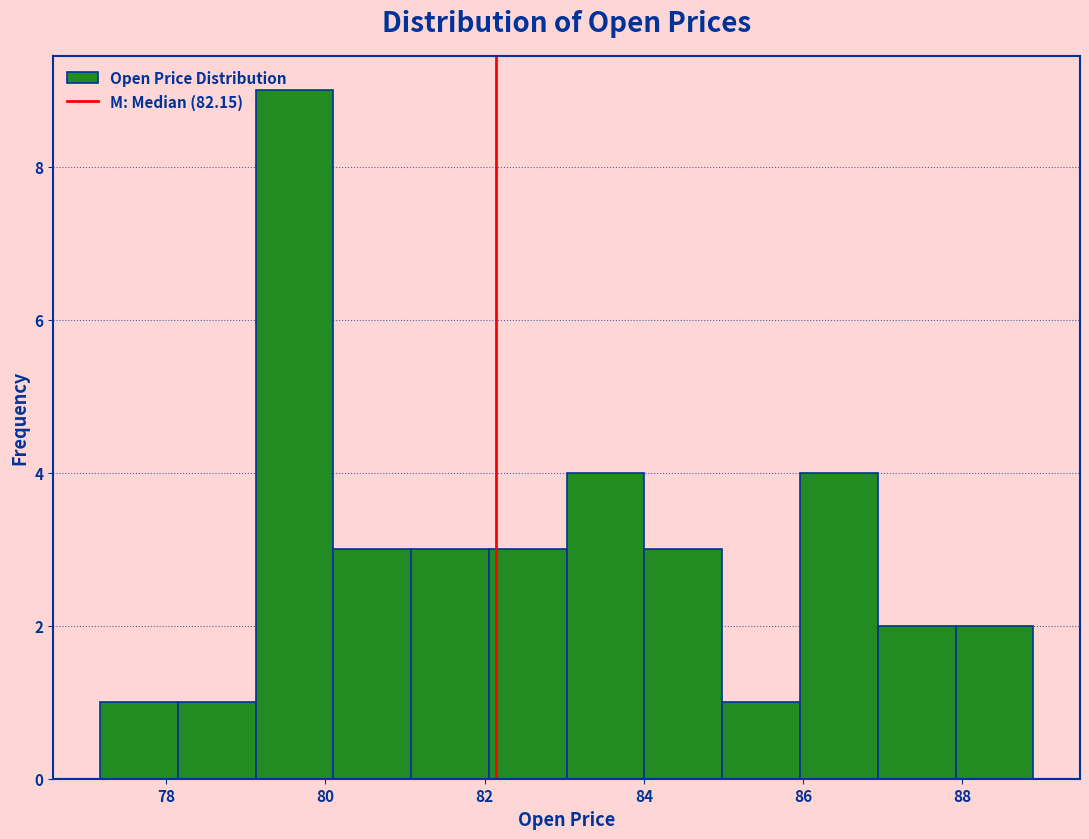

What is the height of the bar covering 82.0 to 83.0 on the x-axis? Neither the bar edges nor the heights are printed on the chart, so give them approximately, as read against the axes.

3